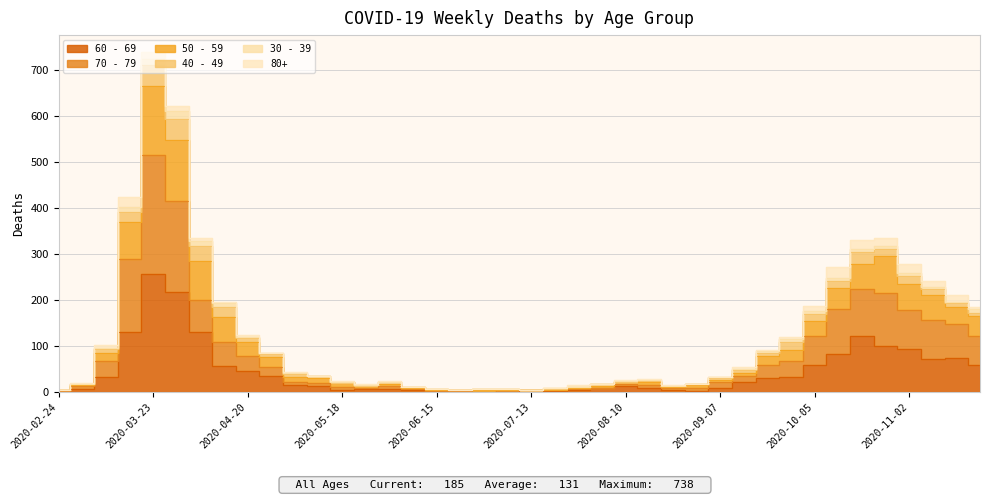

Is it true that 60 - 69 equals 100 at 2020-10-26?

True